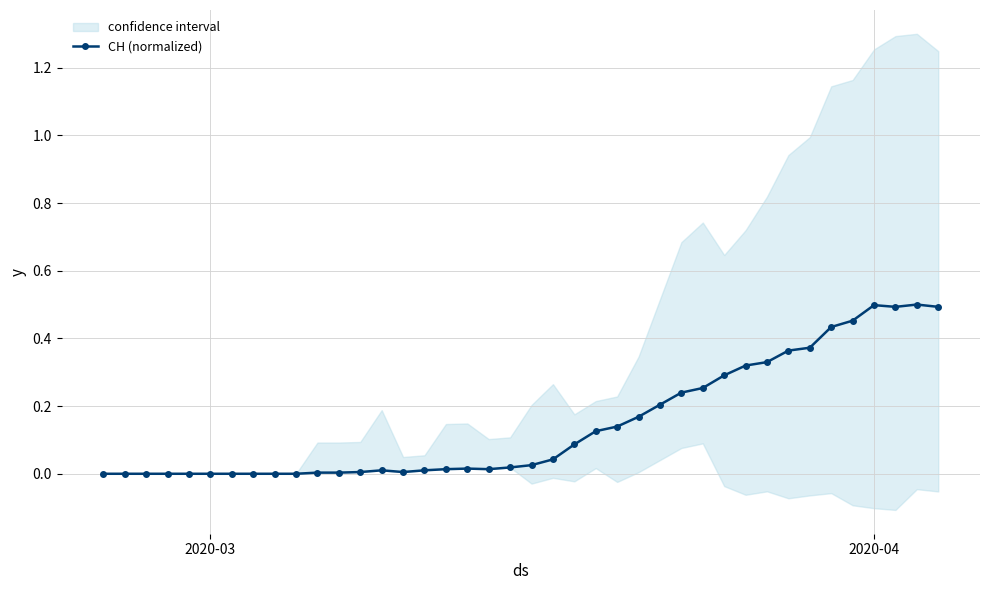

How many positive values are there?

30